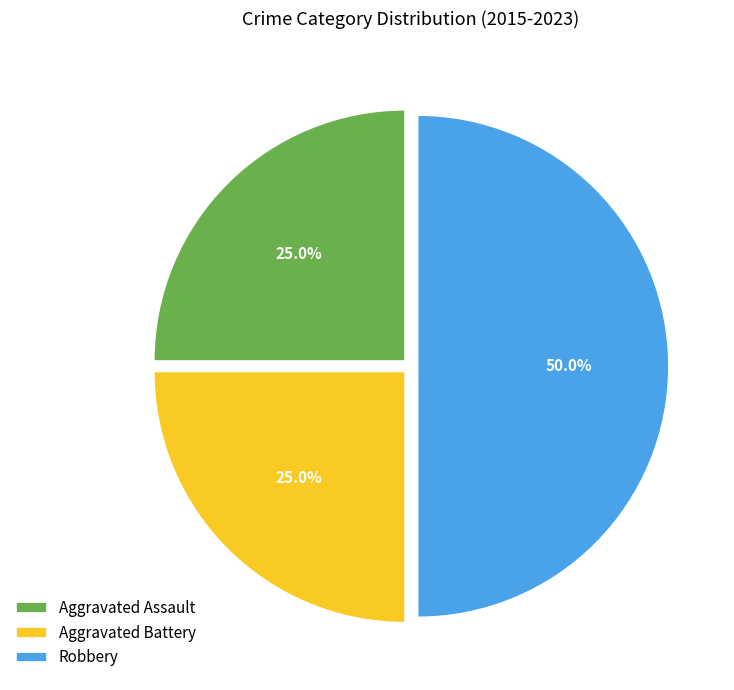

Which category has the biggest portion of the pie?

Robbery